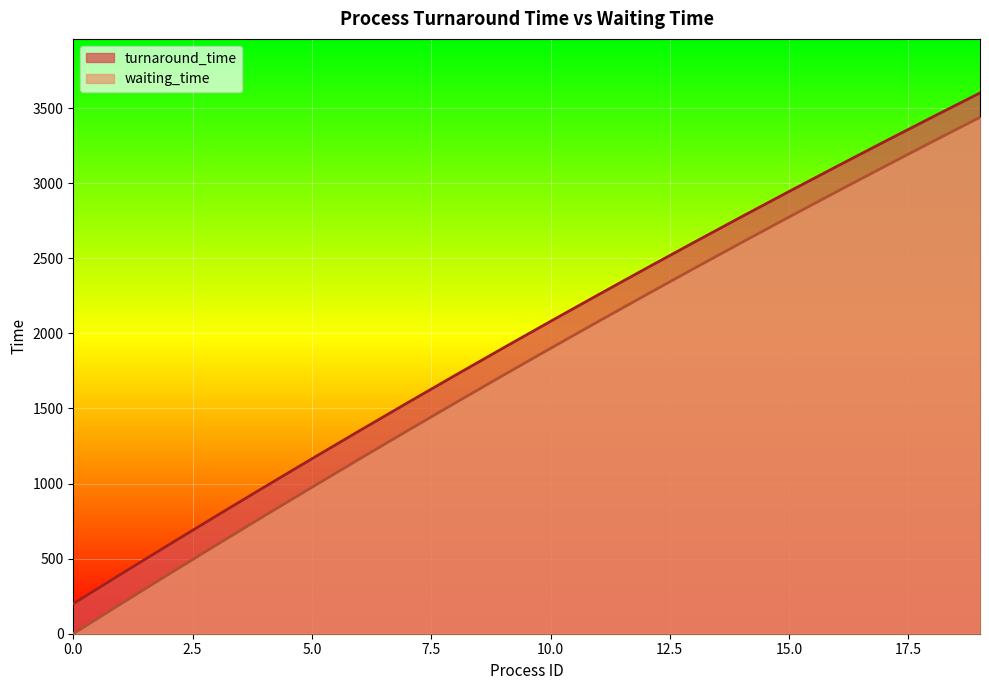

The turnaround_time series shows 3684 at 10.0. True or false?

False